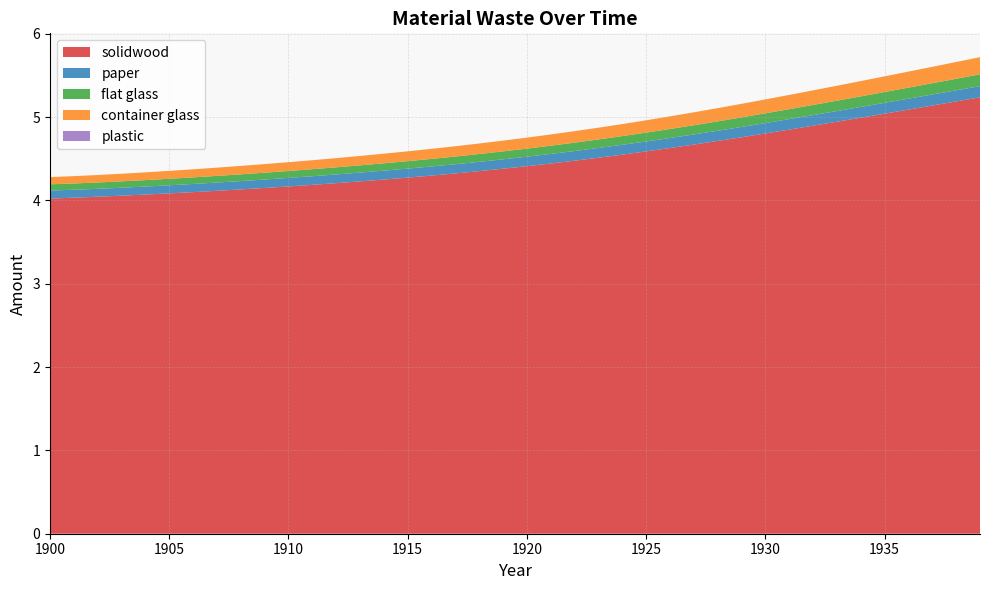

Reading left to right, transcribe all the data shown in this chart.

solidwood: 1900=4.0	1901=4.0	1902=4.0	1903=4.1	1904=4.1	1905=4.1	1906=4.1	1907=4.1	1908=4.1	1909=4.1	1910=4.2	1911=4.2	1912=4.2	1913=4.2	1914=4.3	1915=4.3	1916=4.3	1917=4.3	1918=4.4	1919=4.4	1920=4.4	1921=4.4	1922=4.5	1923=4.5	1924=4.5	1925=4.6	1926=4.6	1927=4.7	1928=4.7	1929=4.8	1930=4.8	1931=4.8	1932=4.9	1933=4.9	1934=5.0	1935=5.0	1936=5.1	1937=5.1	1938=5.2	1939=5.2
paper: 1900=0.1	1901=0.1	1902=0.1	1903=0.1	1904=0.1	1905=0.1	1906=0.1	1907=0.1	1908=0.1	1909=0.1	1910=0.1	1911=0.1	1912=0.1	1913=0.1	1914=0.1	1915=0.1	1916=0.1	1917=0.1	1918=0.1	1919=0.1	1920=0.1	1921=0.1	1922=0.1	1923=0.1	1924=0.1	1925=0.1	1926=0.1	1927=0.1	1928=0.1	1929=0.1	1930=0.1	1931=0.1	1932=0.1	1933=0.1	1934=0.1	1935=0.1	1936=0.1	1937=0.1	1938=0.1	1939=0.1
flat glass: 1900=0.1	1901=0.1	1902=0.1	1903=0.1	1904=0.1	1905=0.1	1906=0.1	1907=0.1	1908=0.1	1909=0.1	1910=0.1	1911=0.1	1912=0.1	1913=0.1	1914=0.1	1915=0.1	1916=0.1	1917=0.1	1918=0.1	1919=0.1	1920=0.1	1921=0.1	1922=0.1	1923=0.1	1924=0.1	1925=0.1	1926=0.1	1927=0.1	1928=0.1	1929=0.1	1930=0.1	1931=0.1	1932=0.1	1933=0.1	1934=0.1	1935=0.1	1936=0.1	1937=0.1	1938=0.1	1939=0.1
container glass: 1900=0.1	1901=0.1	1902=0.1	1903=0.1	1904=0.1	1905=0.1	1906=0.1	1907=0.1	1908=0.1	1909=0.1	1910=0.1	1911=0.1	1912=0.1	1913=0.1	1914=0.1	1915=0.1	1916=0.1	1917=0.1	1918=0.1	1919=0.1	1920=0.1	1921=0.1	1922=0.1	1923=0.1	1924=0.1	1925=0.1	1926=0.2	1927=0.2	1928=0.2	1929=0.2	1930=0.2	1931=0.2	1932=0.2	1933=0.2	1934=0.2	1935=0.2	1936=0.2	1937=0.2	1938=0.2	1939=0.2
plastic: 1900=0.0	1901=0.0	1902=0.0	1903=0.0	1904=0.0	1905=0.0	1906=0.0	1907=0.0	1908=0.0	1909=0.0	1910=0.0	1911=0.0	1912=0.0	1913=0.0	1914=0.0	1915=0.0	1916=0.0	1917=0.0	1918=0.0	1919=0.0	1920=0.0	1921=0.0	1922=0.0	1923=0.0	1924=0.0	1925=0.0	1926=0.0	1927=0.0	1928=0.0	1929=0.0	1930=0.0	1931=0.0	1932=0.0	1933=0.0	1934=0.0	1935=0.0	1936=0.0	1937=0.0	1938=0.0	1939=0.0